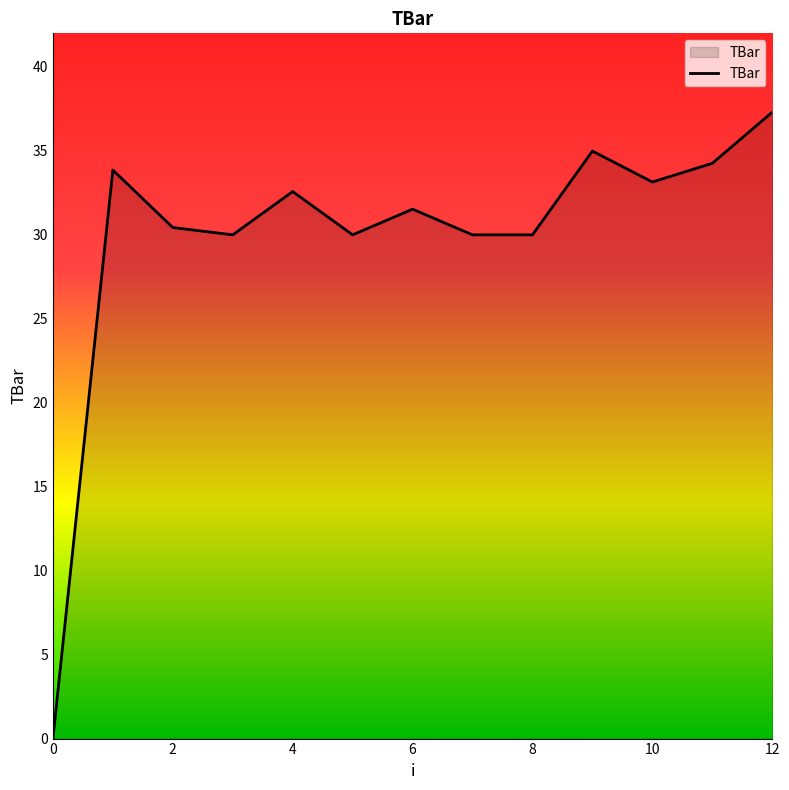

What is the greatest value displayed?

37.3